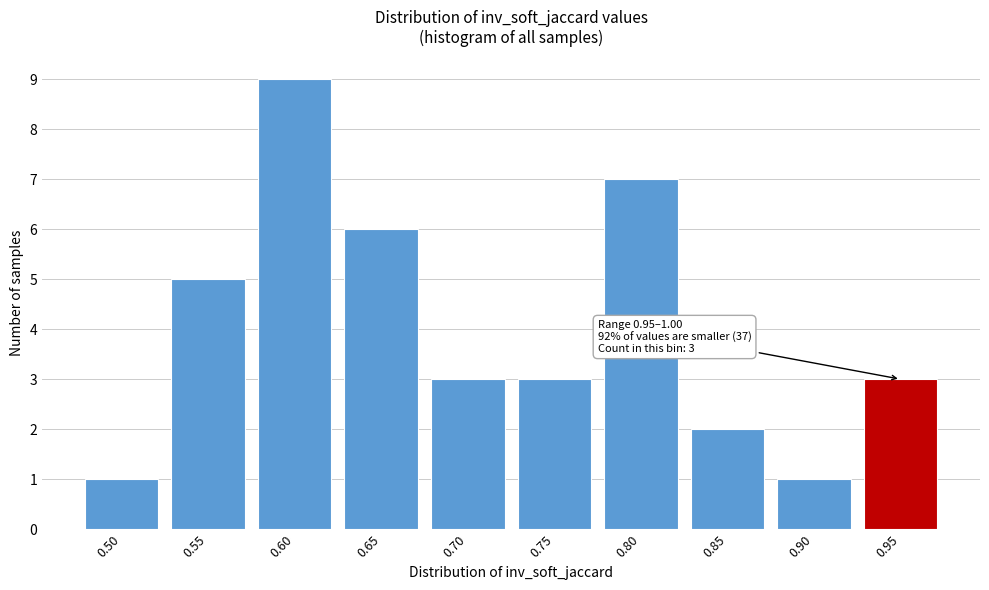

Reading left to right, extract all data points from this chart.

1	5	9	6	3	3	7	2	1	3